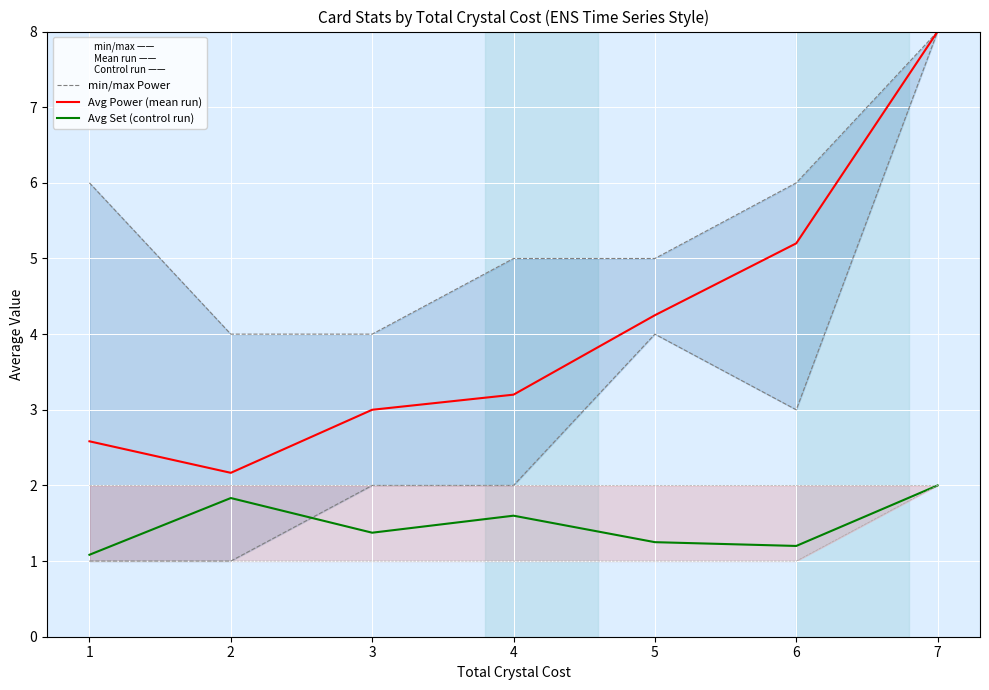

What is the difference between the maximum and minimum values in the Avg Set (control run) series?

0.9